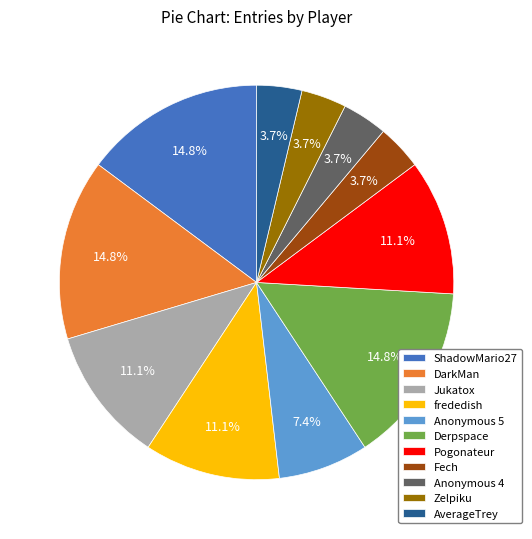

To the nearest percent, what percentage of the pie is Anonymous 4?

4%